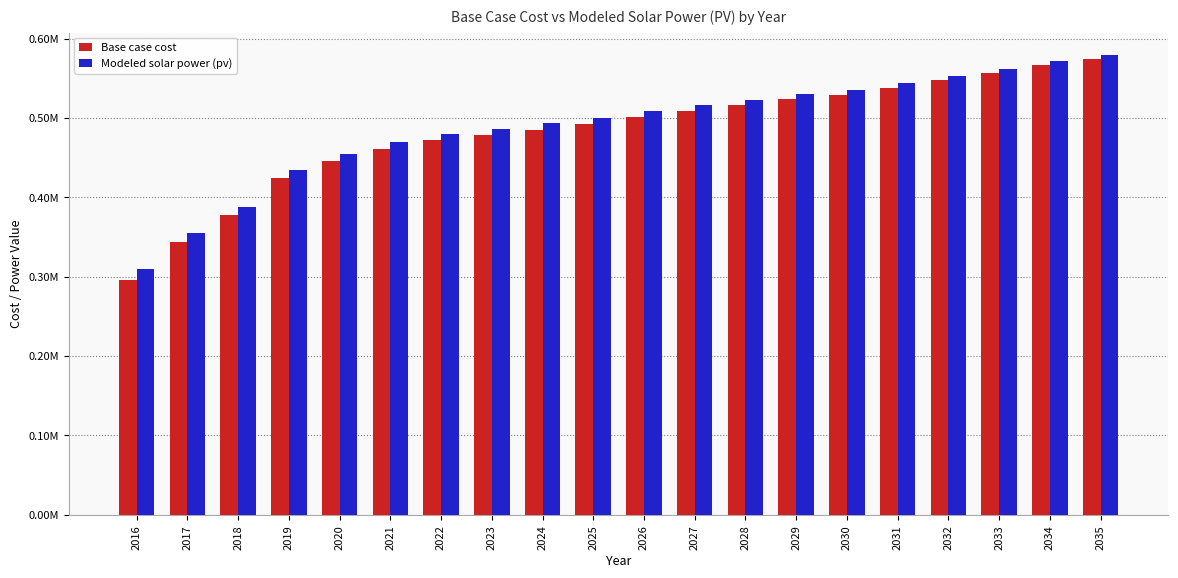

What are all the series names shown in the legend?

Base case cost, Modeled solar power (pv)